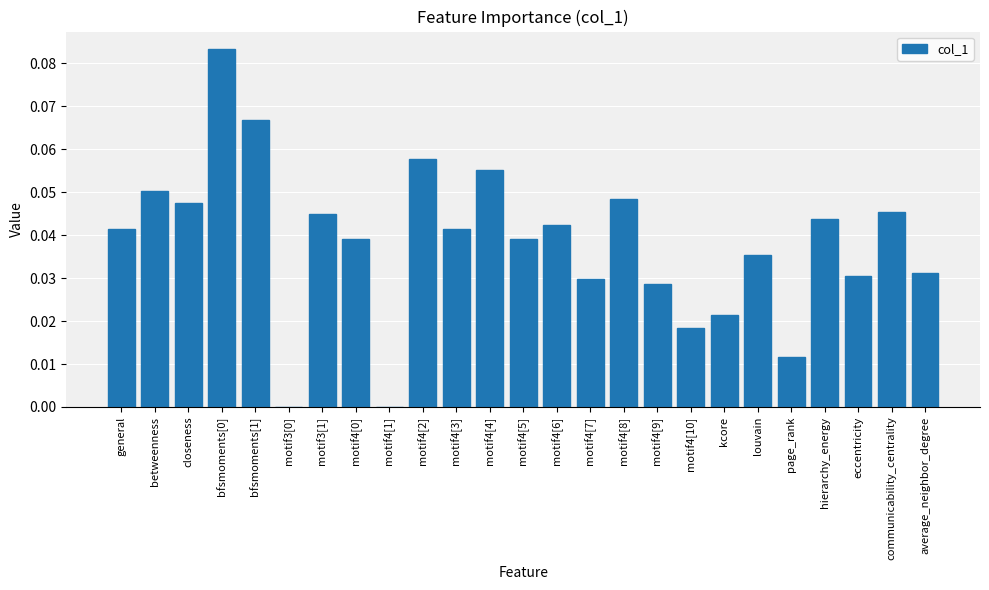

True or false: the data shows 0.0 at closeness.

True